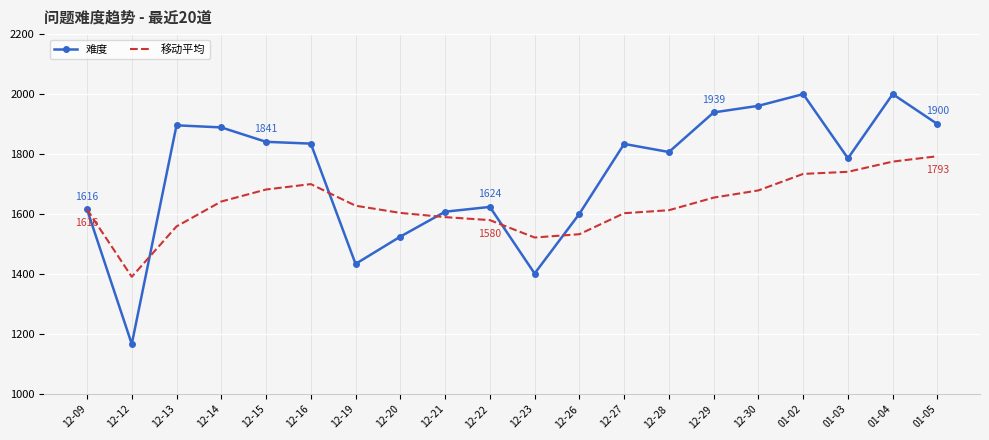

List the series in order of their peak value, highest first.

难度, 移动平均